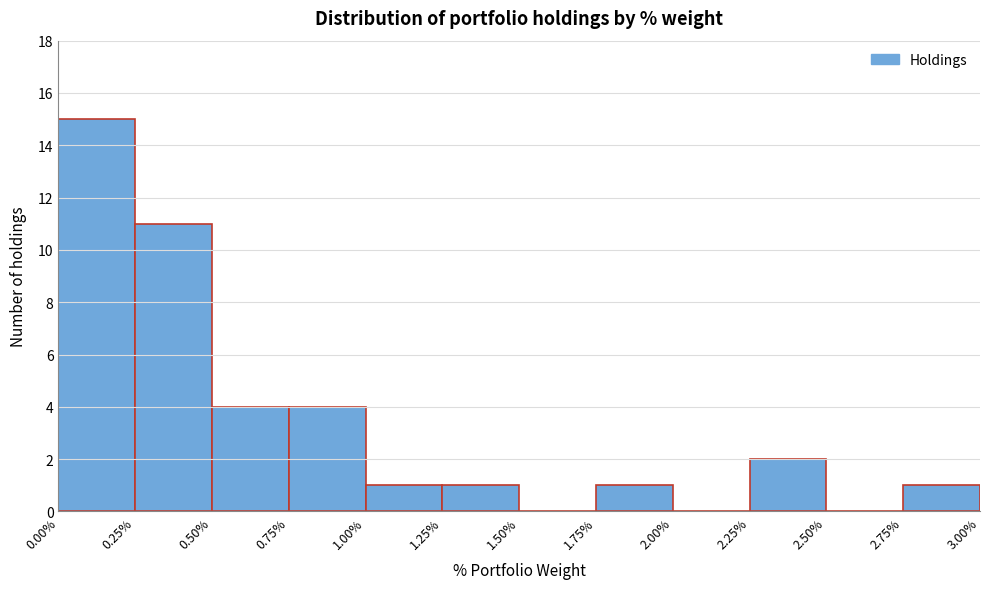

Over which range of the x-axis is the bar tallest?

0.00% to 0.25%